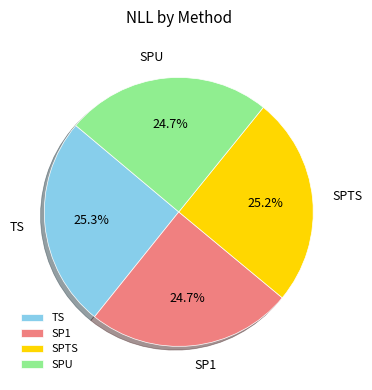

Is it true that TS is 13% of the pie?

False